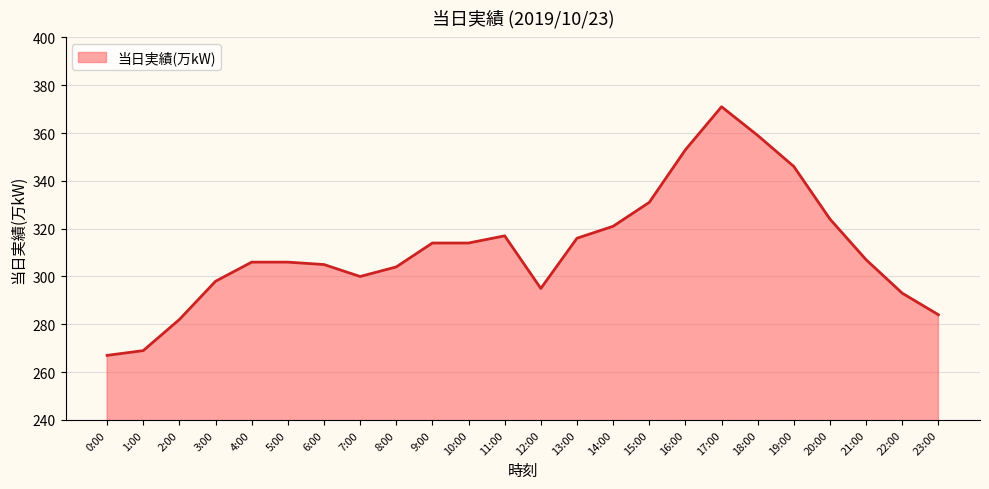

Which has a higher value, 7:00 or 21:00?

21:00